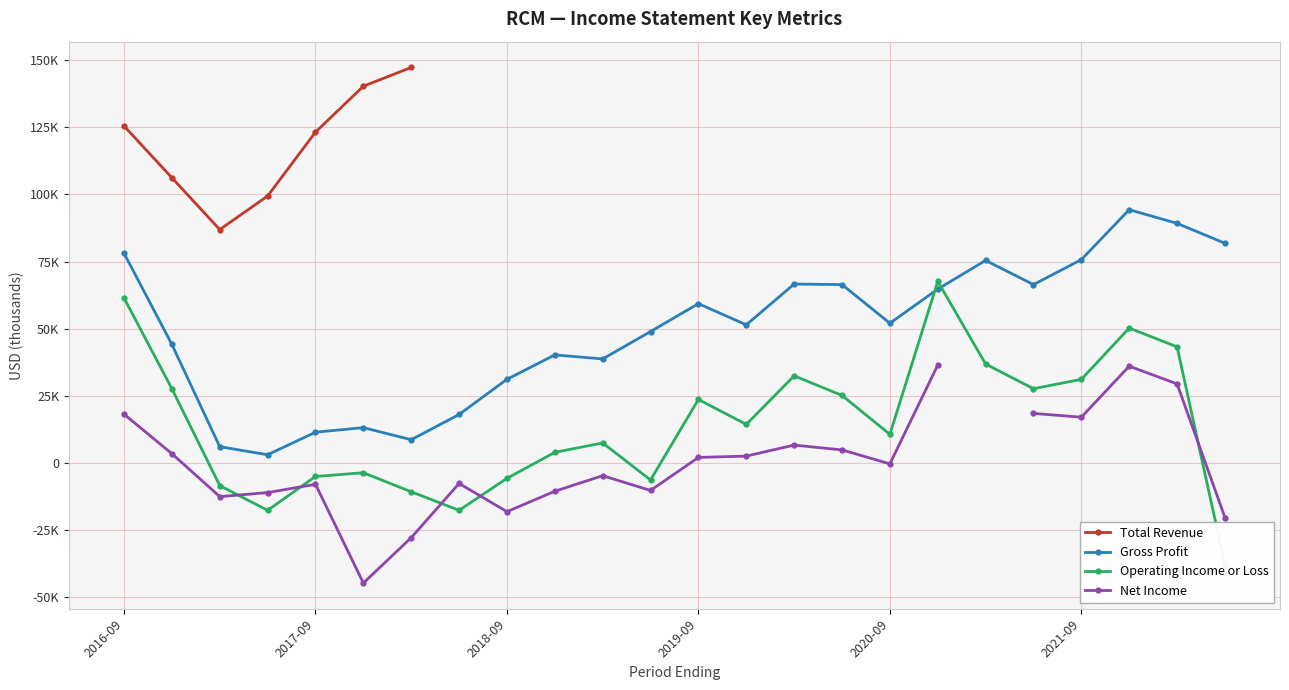

What is the sum of all Gross Profit values?

1184400.0